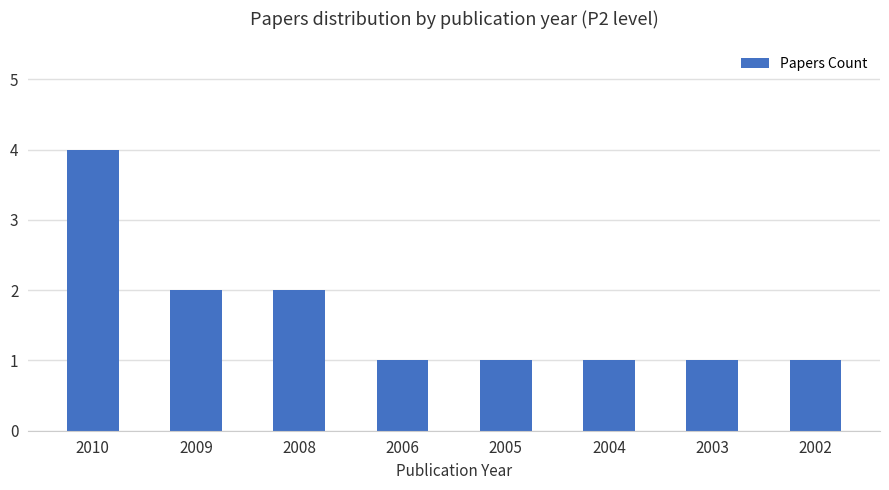

Approximately how many times larger is the value at 2005 compared to 2003?

1.0